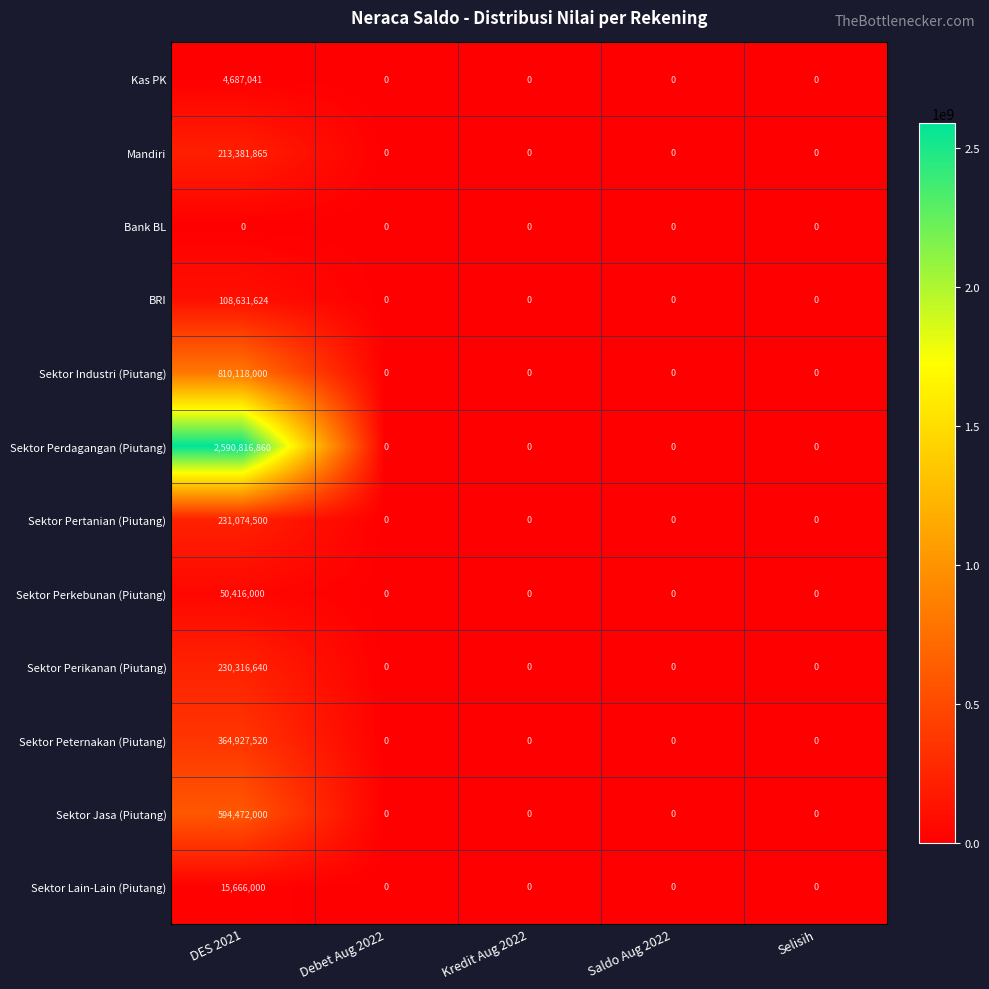

How many data points in Sektor Perikanan (Piutang) are above 0?

1